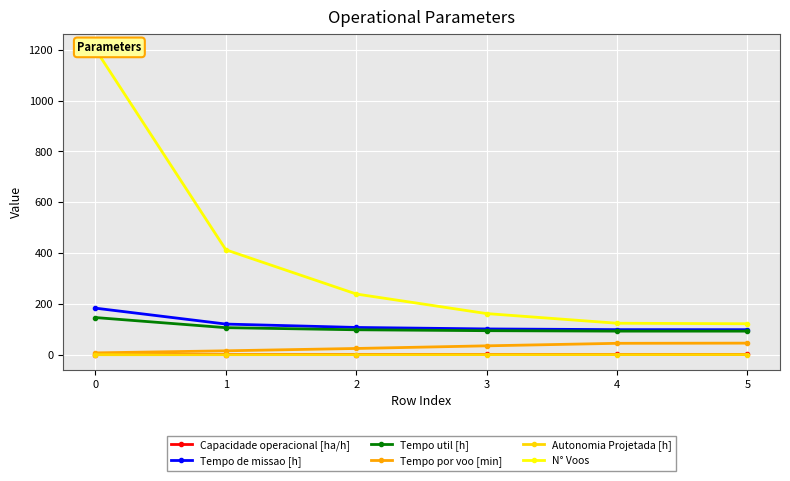

Which series has the largest range (max minus min)?

N° Voos